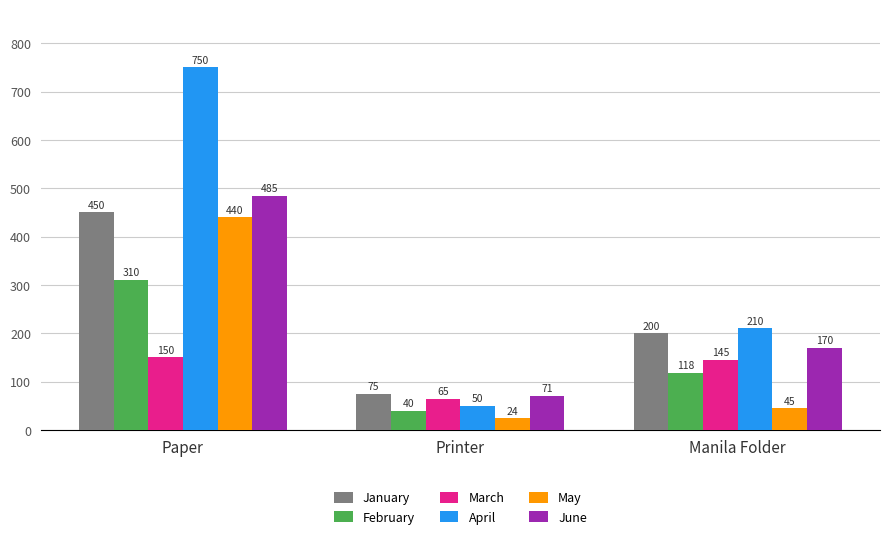

What is the difference between the maximum and second lowest values in the May series?

395